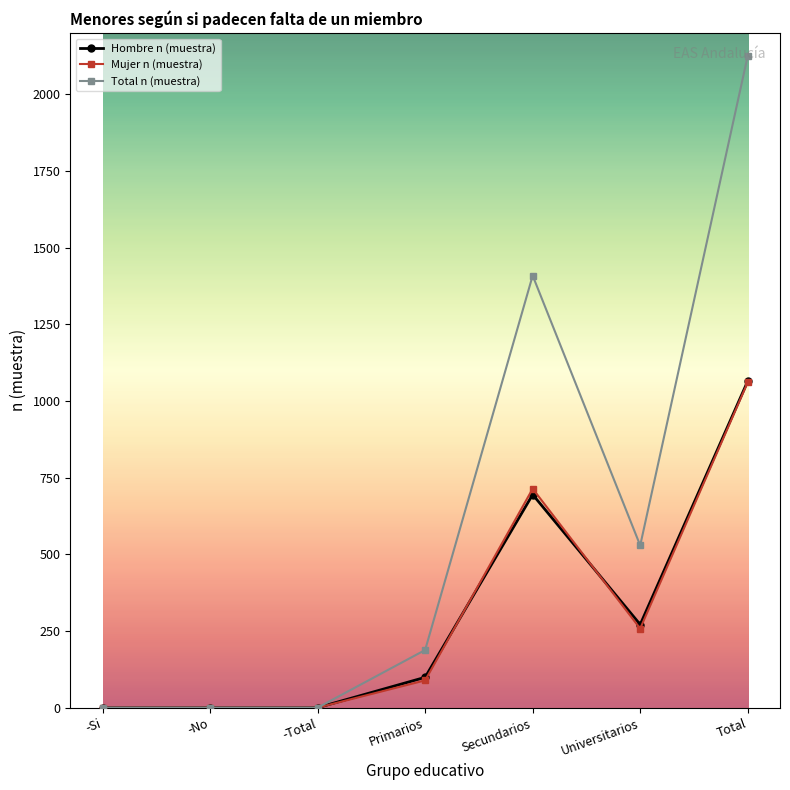

At which category is the sum across all series the highest?

Total